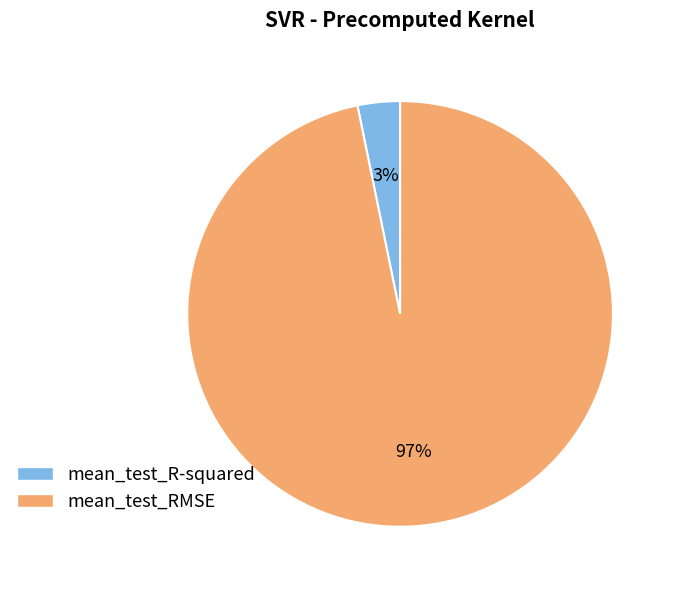

Count the number of slices in the pie.

2